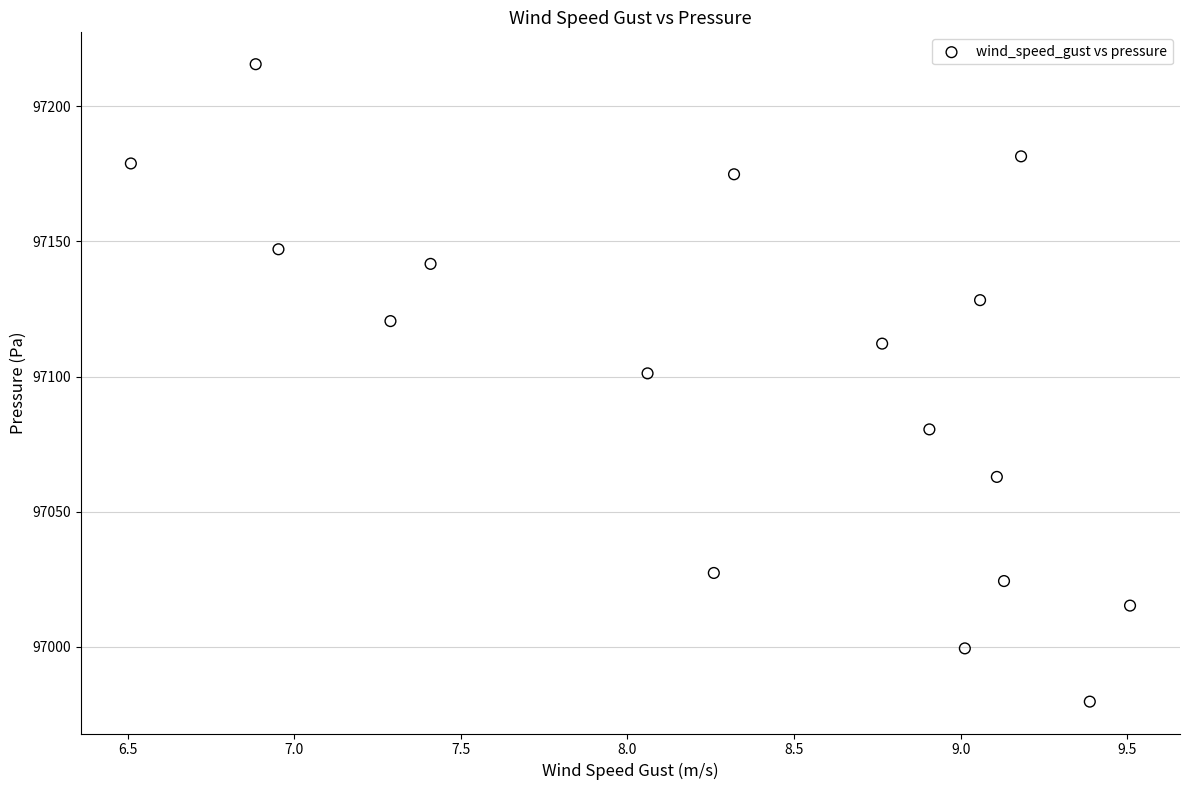

What Y value in the scatter plot is closest to 97097?

97101.2